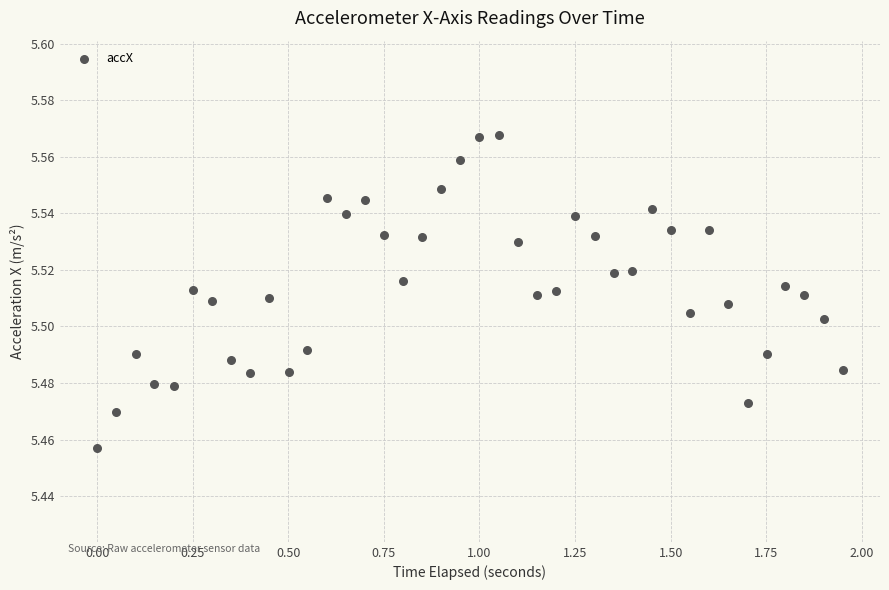

What is the range of X values (max minus min)?

1.9